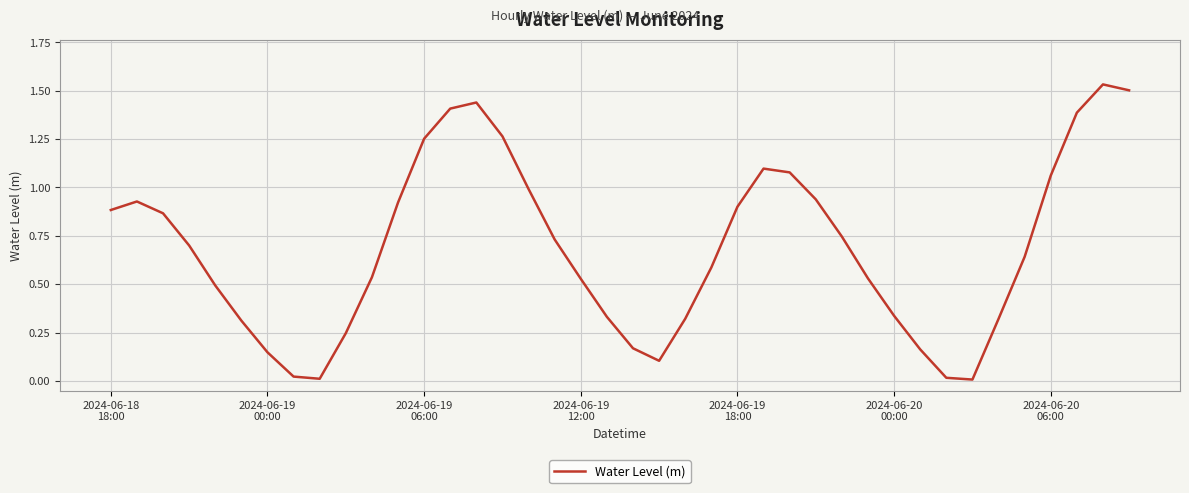

Where is the data nearest to the value 0?

33